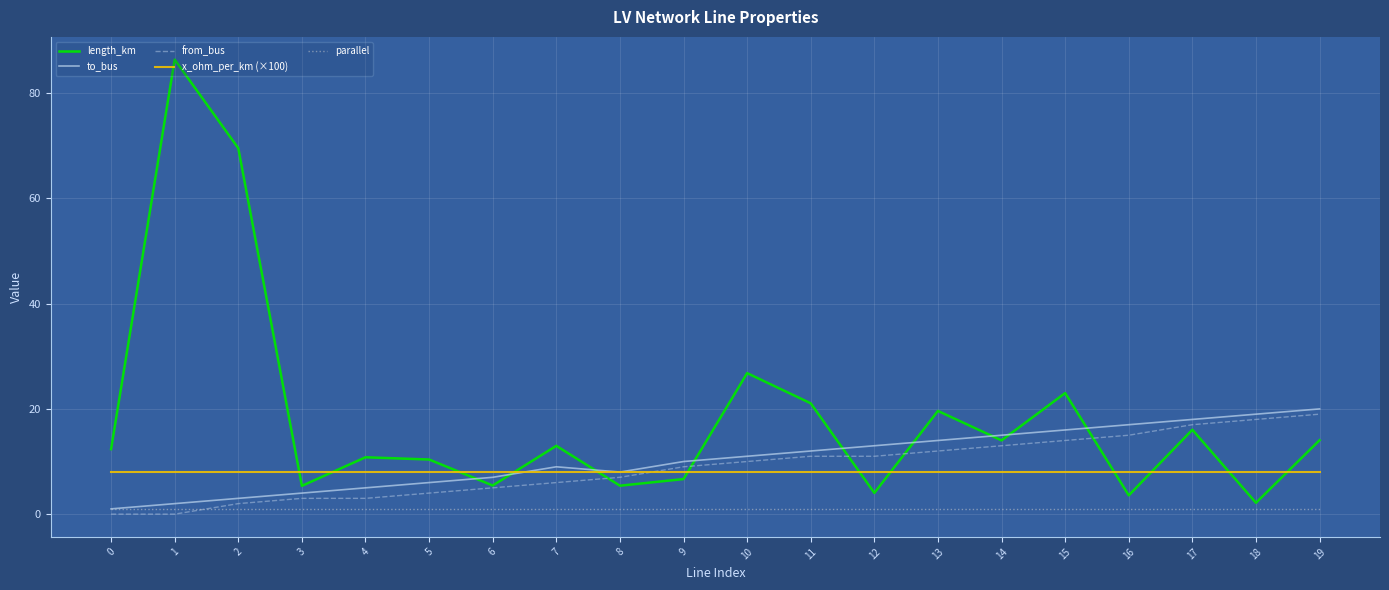

How many series are shown in this chart?

5